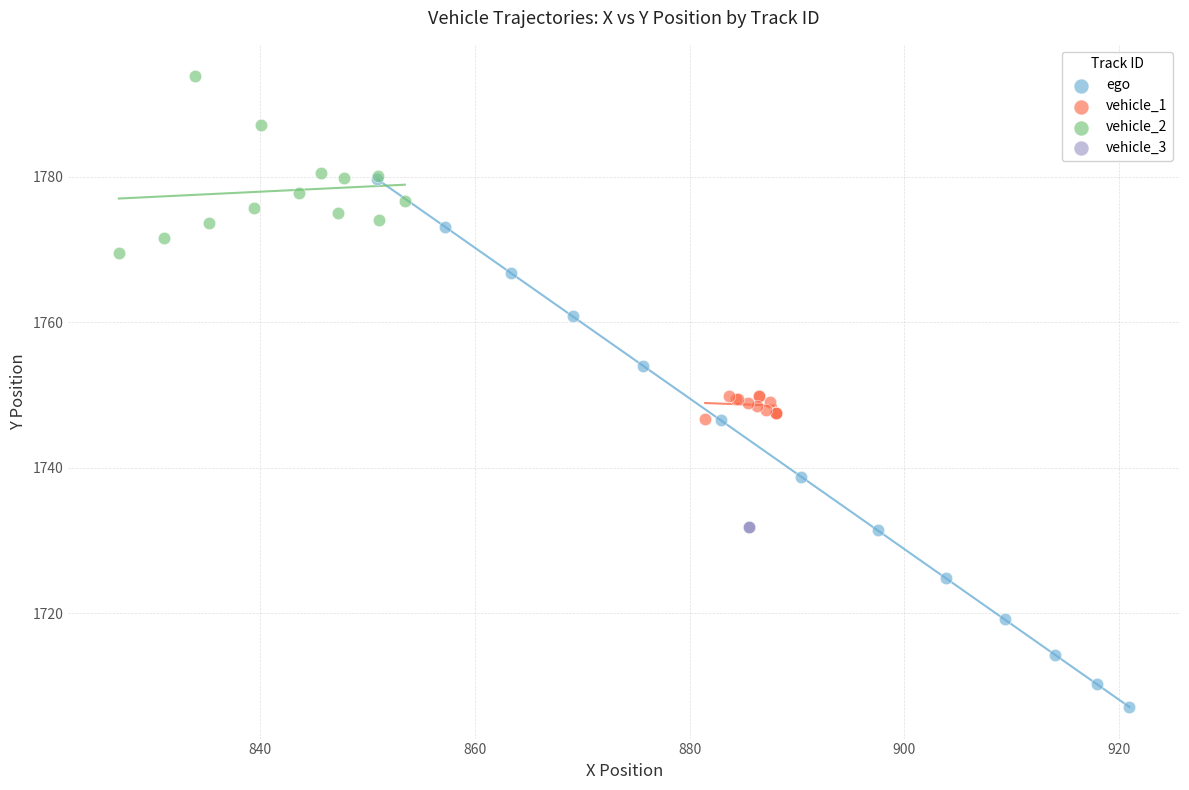

Which series contains the highest Y value?

vehicle_2